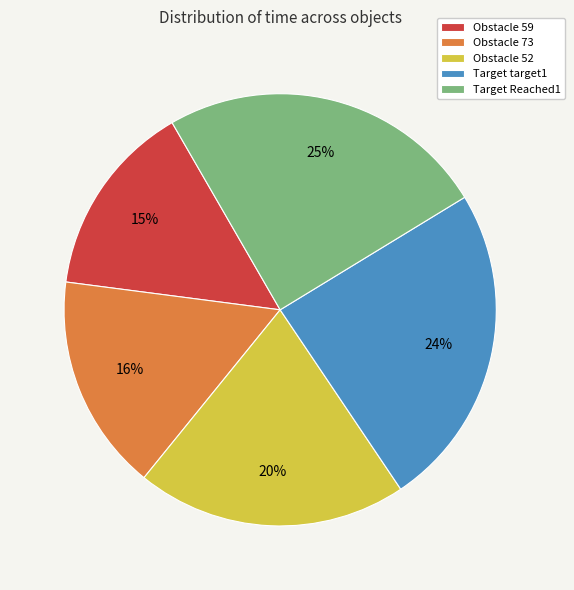

Does Target target1 account for over 50% of the chart?

No